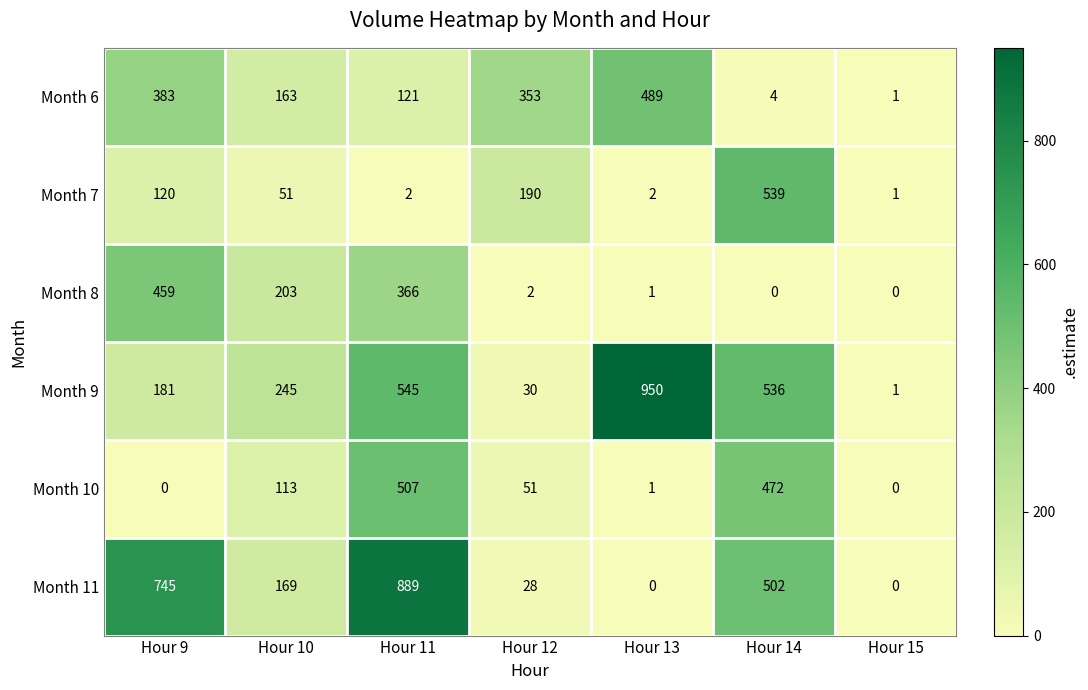

The Month 8 series shows 1 at Hour 13. True or false?

True